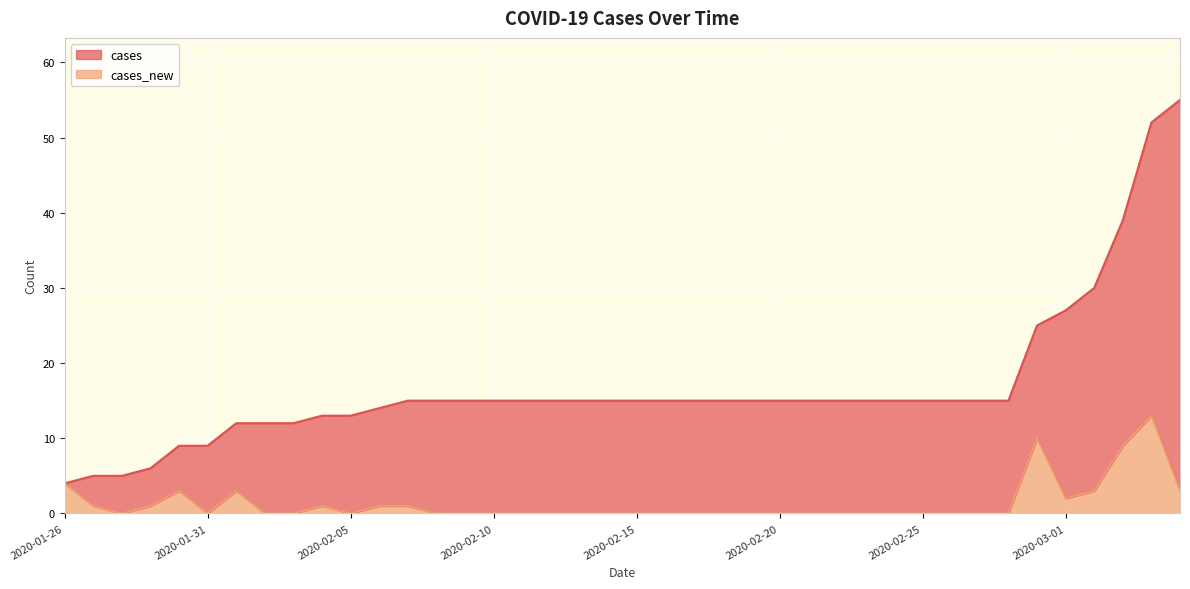

How many interior local peaks does the cases_new series have?

5